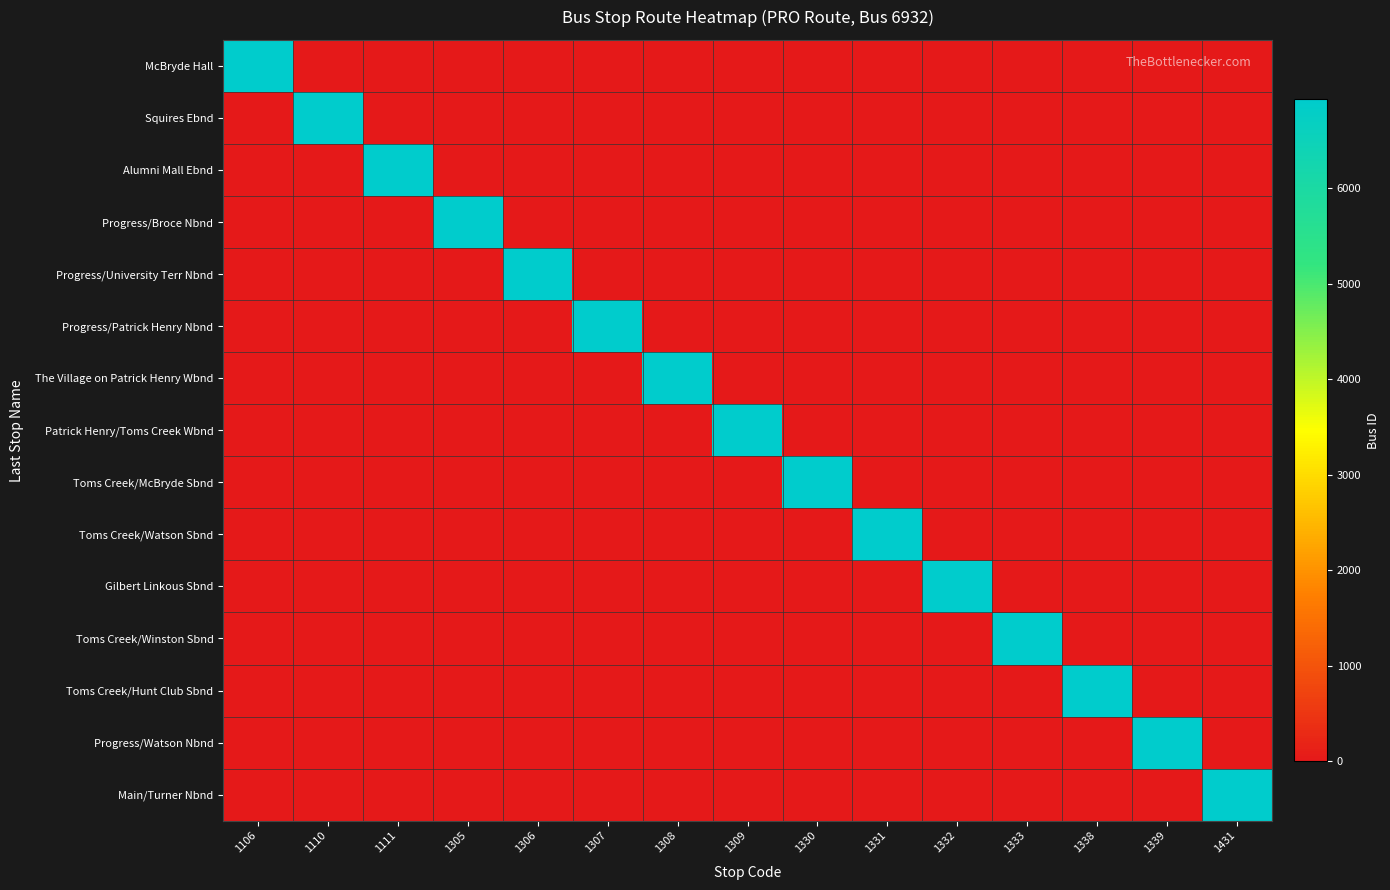

What is the spread (max minus min) of values at 1309?

6932